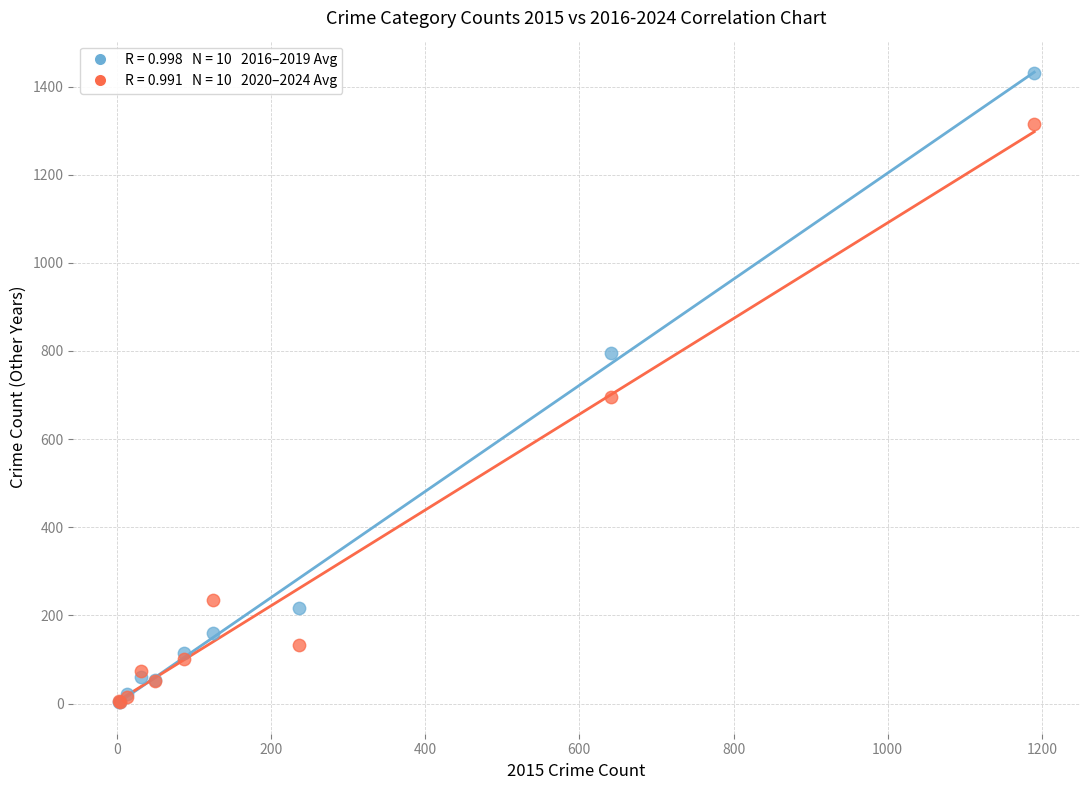

Across all series, what Y value is closest to 717?

695.2